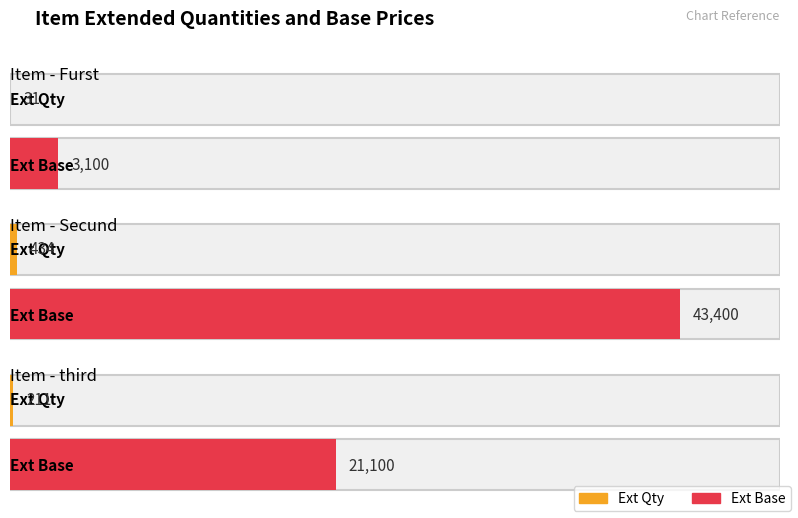

At which label is Ext Base closest to 23250?

third